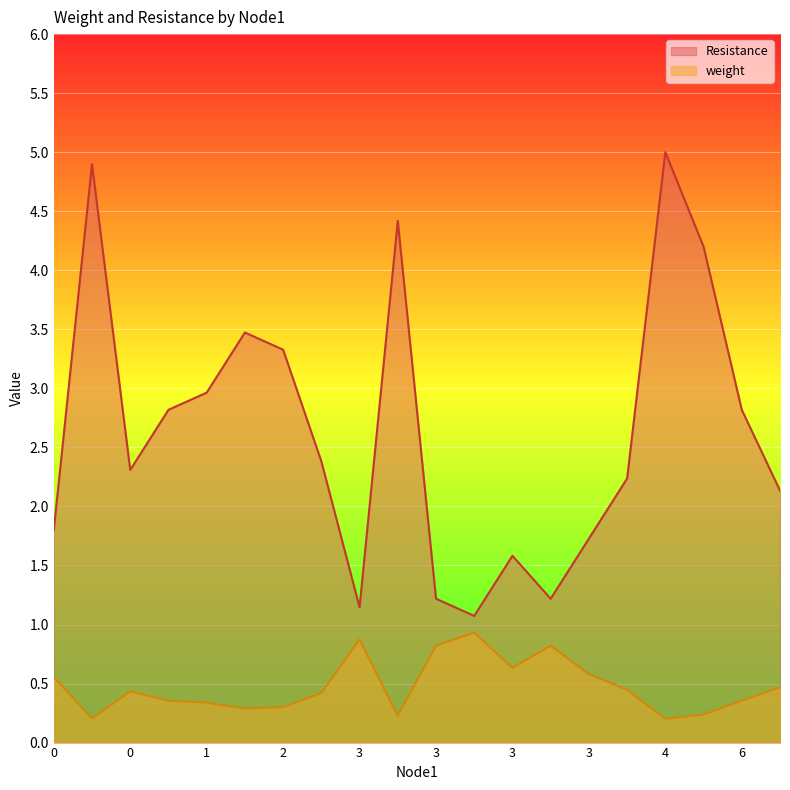

At 3, list the series in order from smallest to largest.

weight, Resistance